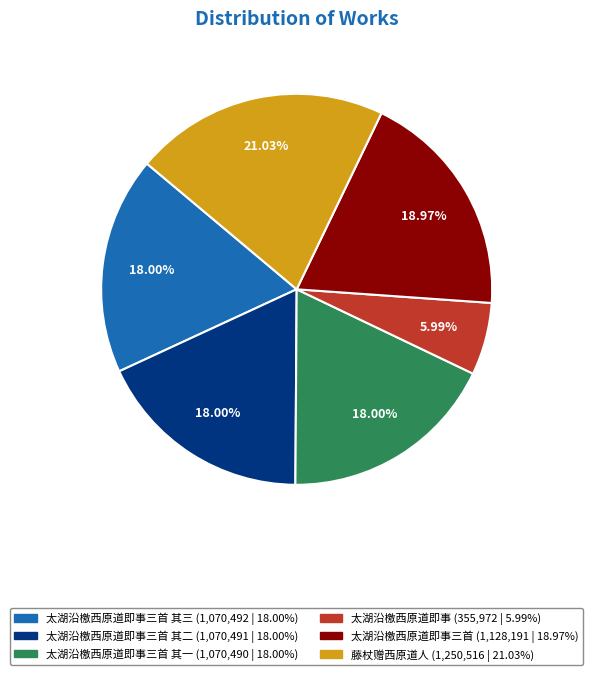

Is there any slice that represents more than half of the pie?

No